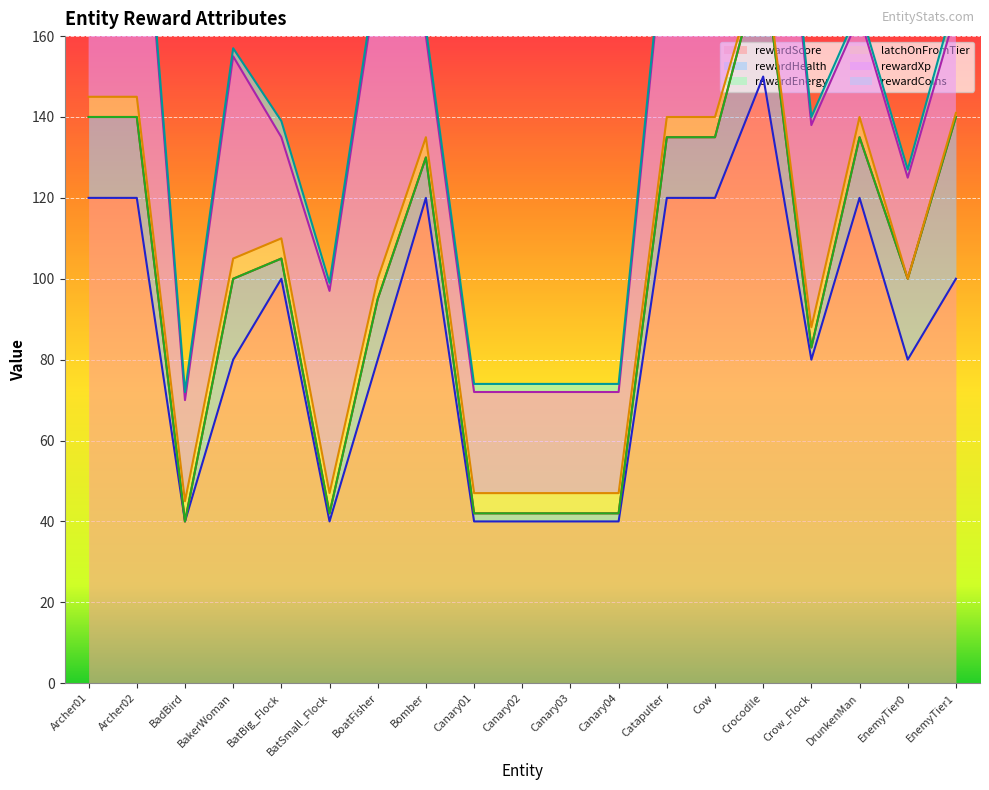

The value of rewardScore at Bomber is 120. True or false?

True